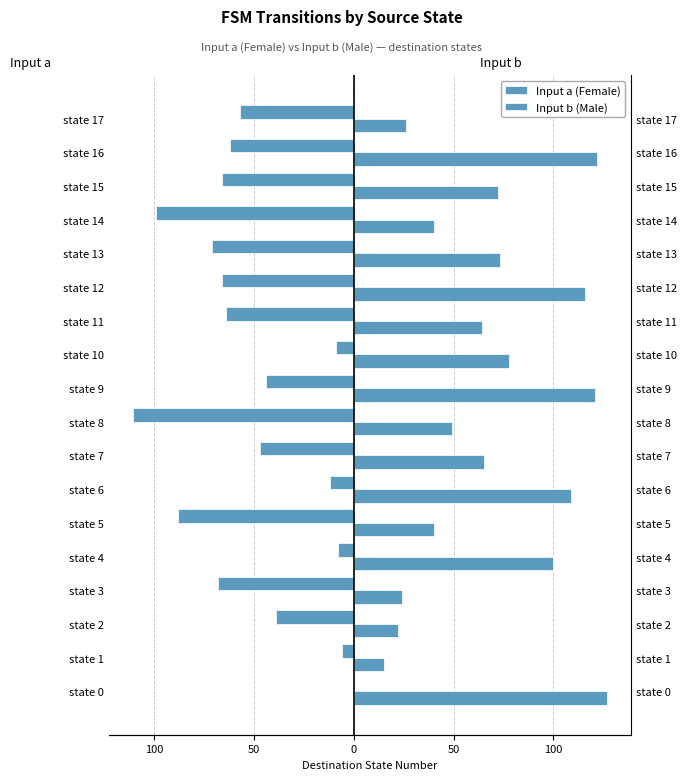

Which series changed the most between state 9 and state 16?

Input a (Female)